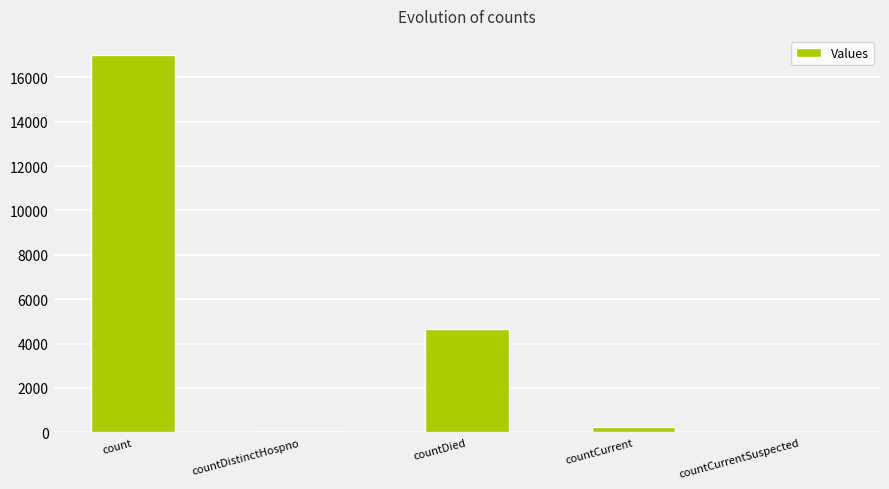

Are the bars horizontal?

No